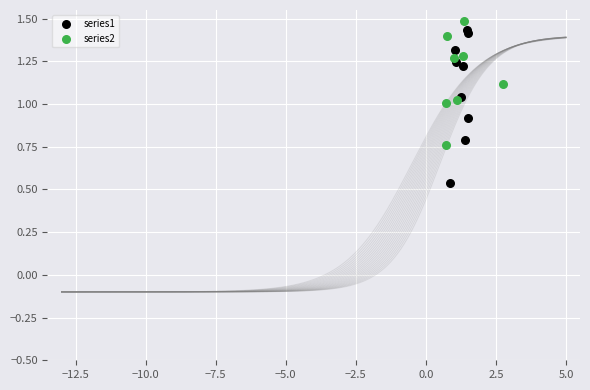

Which series has the widest spread of Y values?

series1